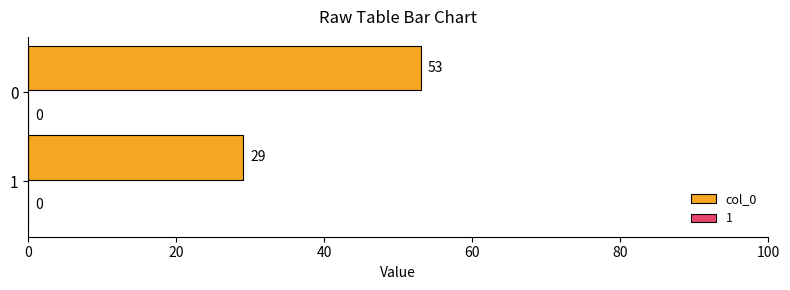

What is the greatest value displayed?

53